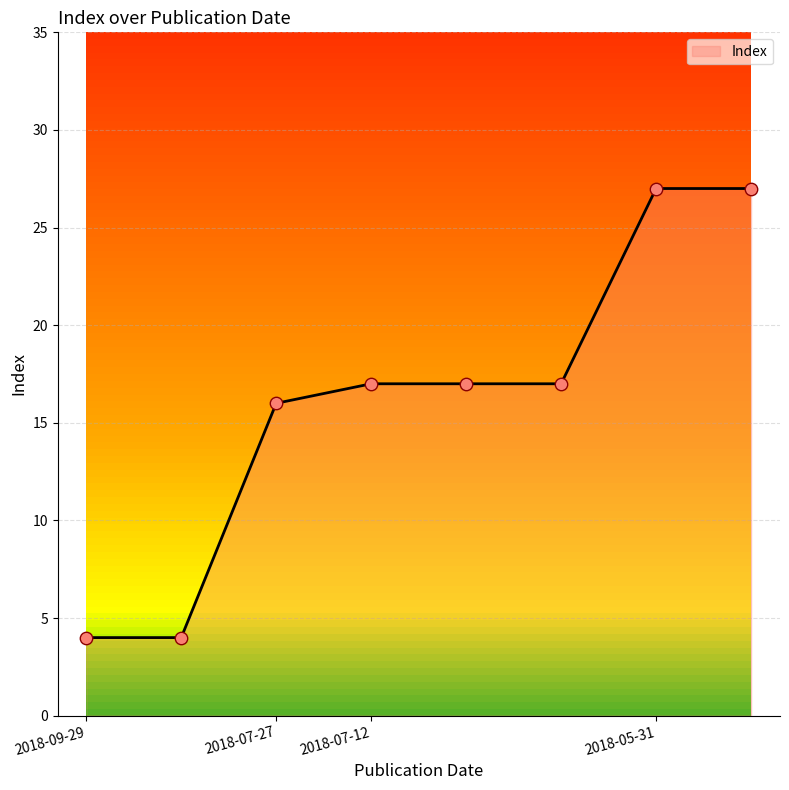

True or false: the data has more than 2 interior local peaks.

False